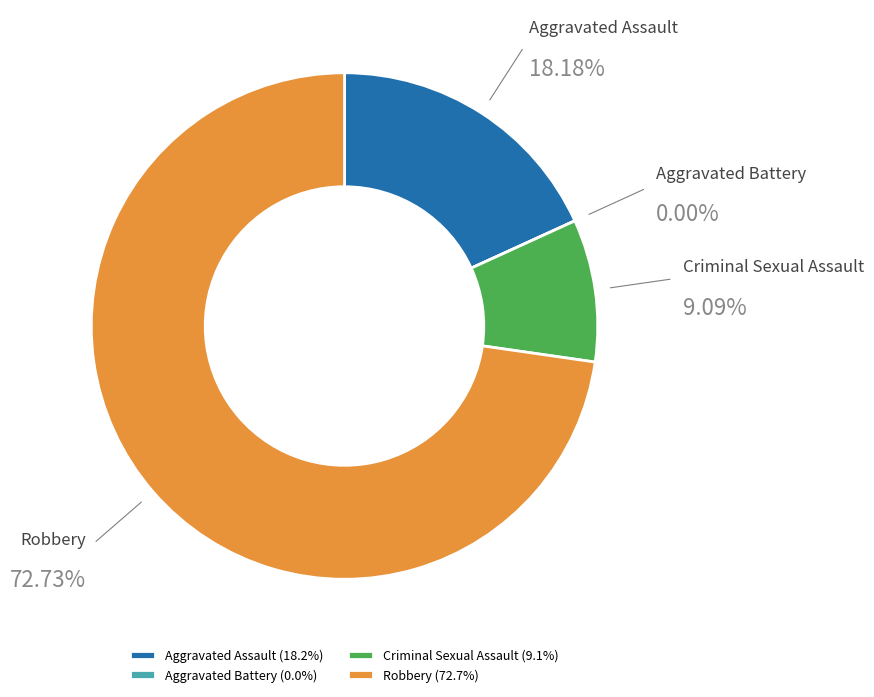

To the nearest percent, what is the difference between the largest and smallest slice percentages?

73%